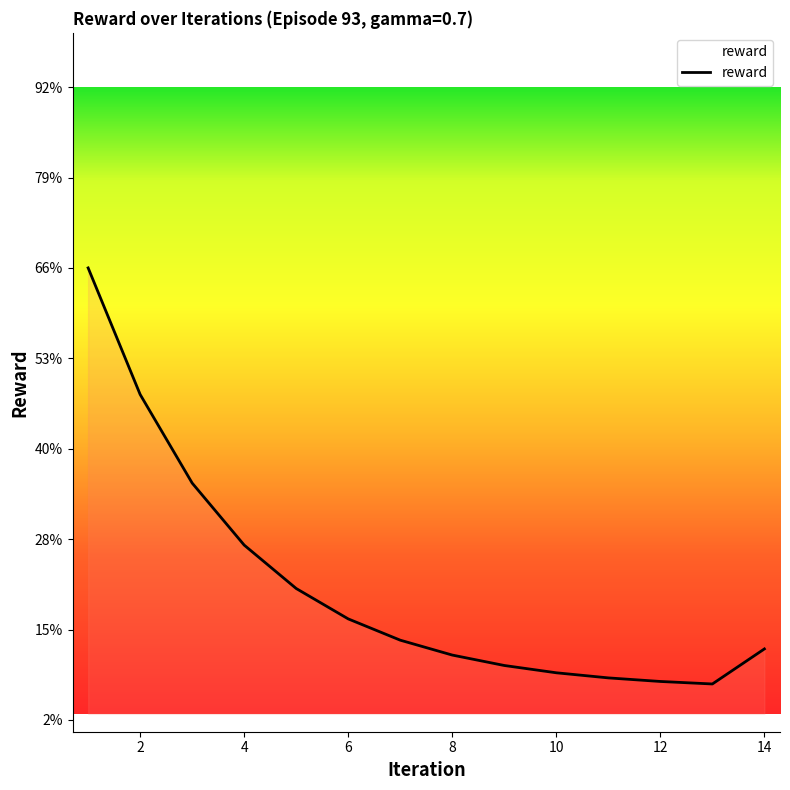

Rank the categories by value from lowest to highest.

13, 12, 11, 10, 9, 8, 14, 7, 6, 5, 4, 3, 2, 1